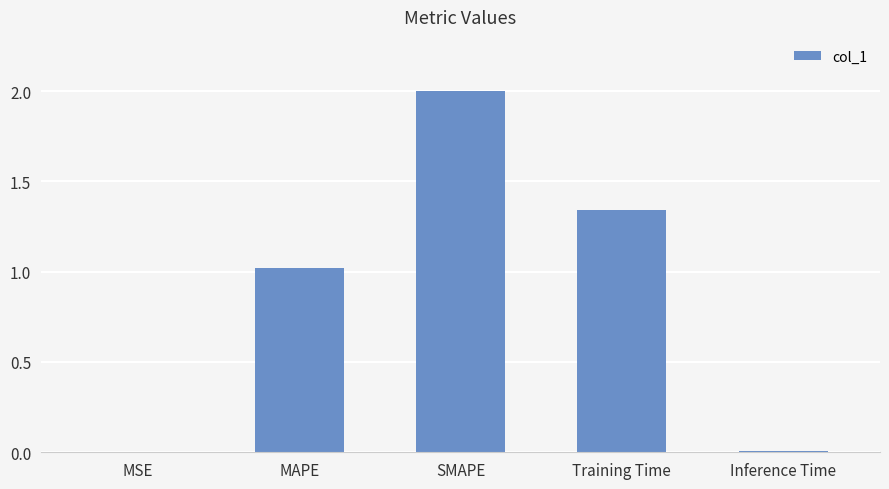

Which category has the highest value across all series?

SMAPE